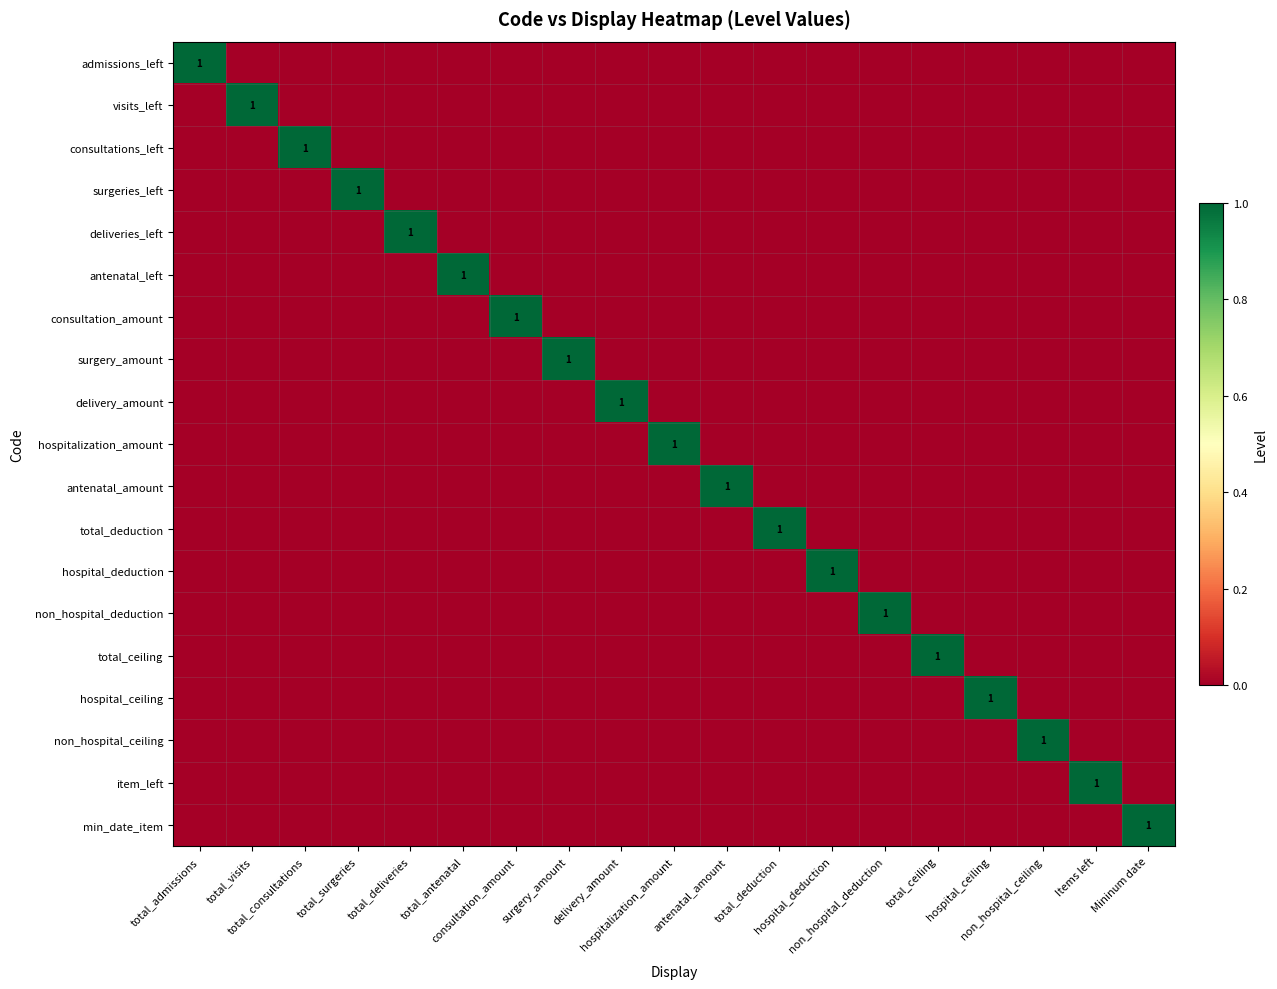

What is the difference between the highest and lowest values at surgery_amount?

1